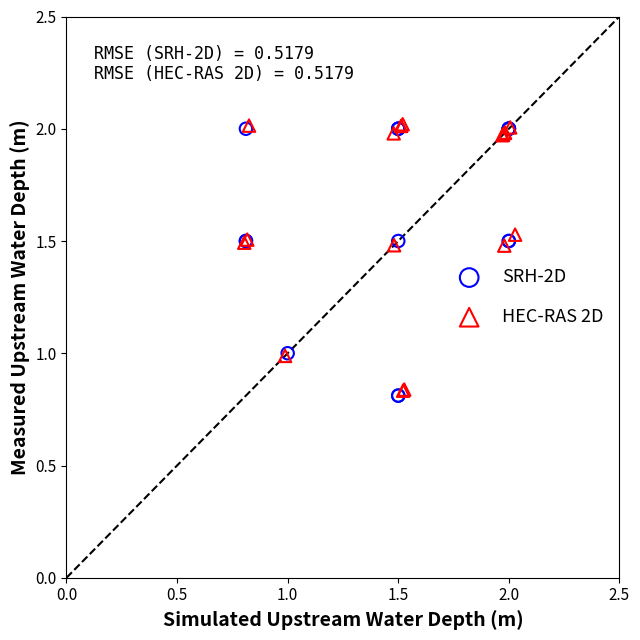

What are all the series names shown in the legend?

SRH-2D, HEC-RAS 2D